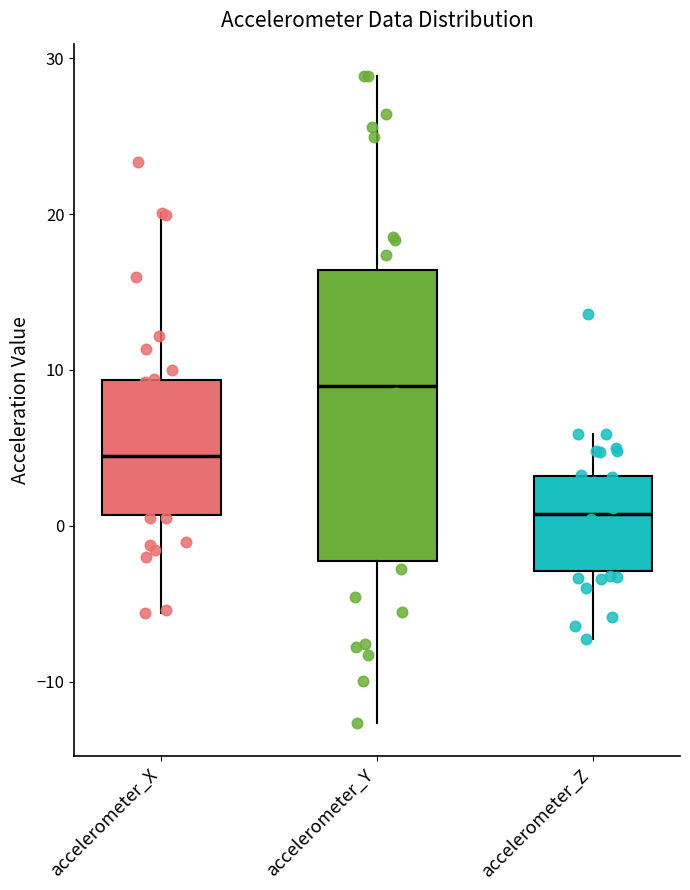

Reading left to right, transcribe this box plot: for each box, give where its median line is, the range the box spans, and where its two whiskers end, as read against the y-axis. The values are not printed on the chart, so give them approximately, as read against the axis.

accelerometer_X: median 4, box 1 to 9, whiskers -6 to 20
accelerometer_Y: median 9, box -2 to 16, whiskers -13 to 29
accelerometer_Z: median 1, box -3 to 3, whiskers -7 to 6